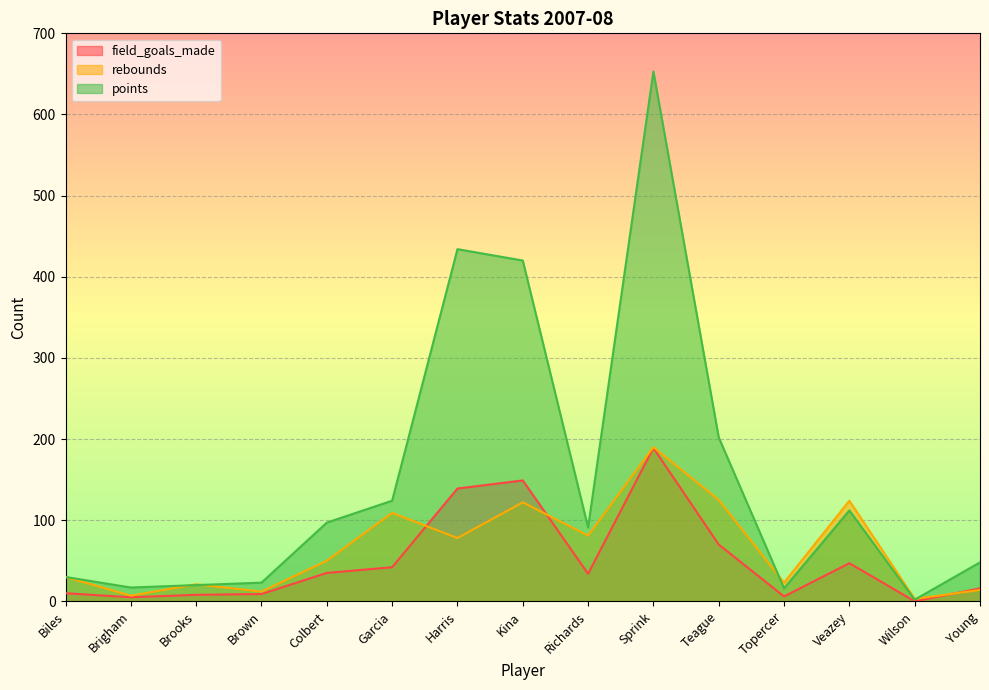

What is the difference between the maximum and second lowest values in the points series?

637